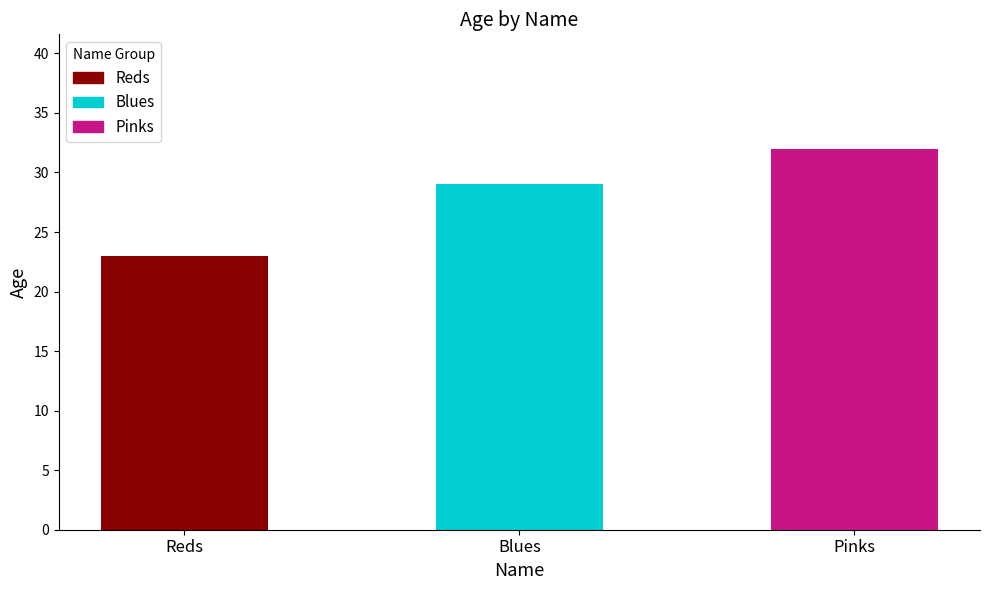

What is the difference between the maximum and minimum values?

9